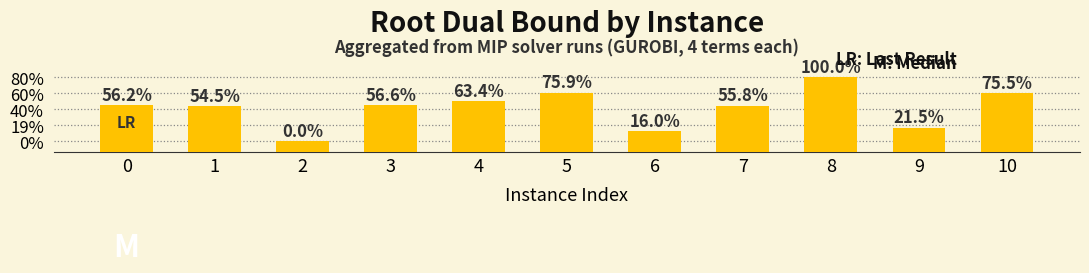

Reading right to left, list all the values displayed in this chart.

10=2806.1	9=2477.5	8=2955.6	7=2686.4	6=2443.7	5=2808.9	4=2732.4	3=2690.9	2=2346.5	1=2678.2	0=2689.0